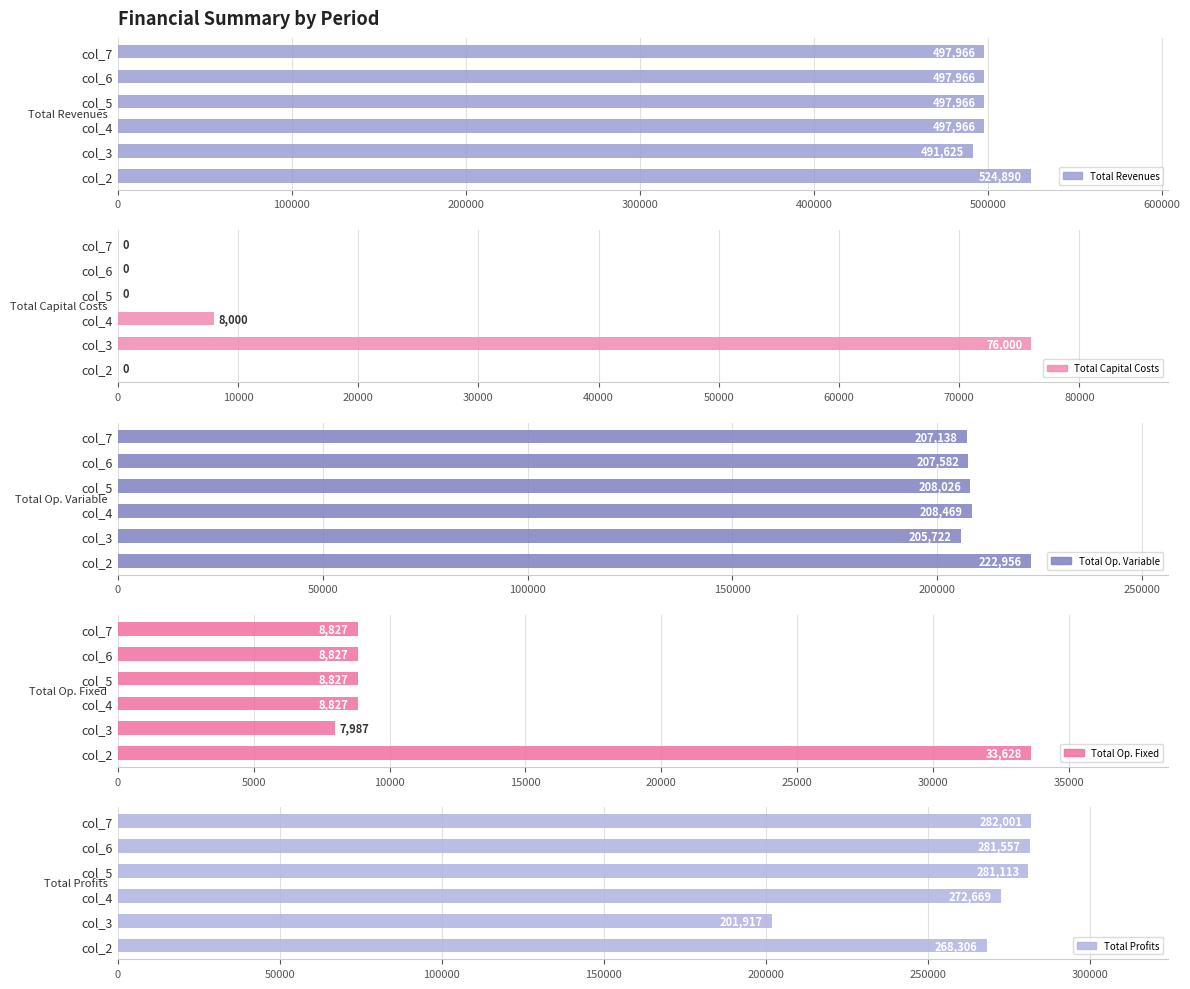

How many bars are there in total?

30